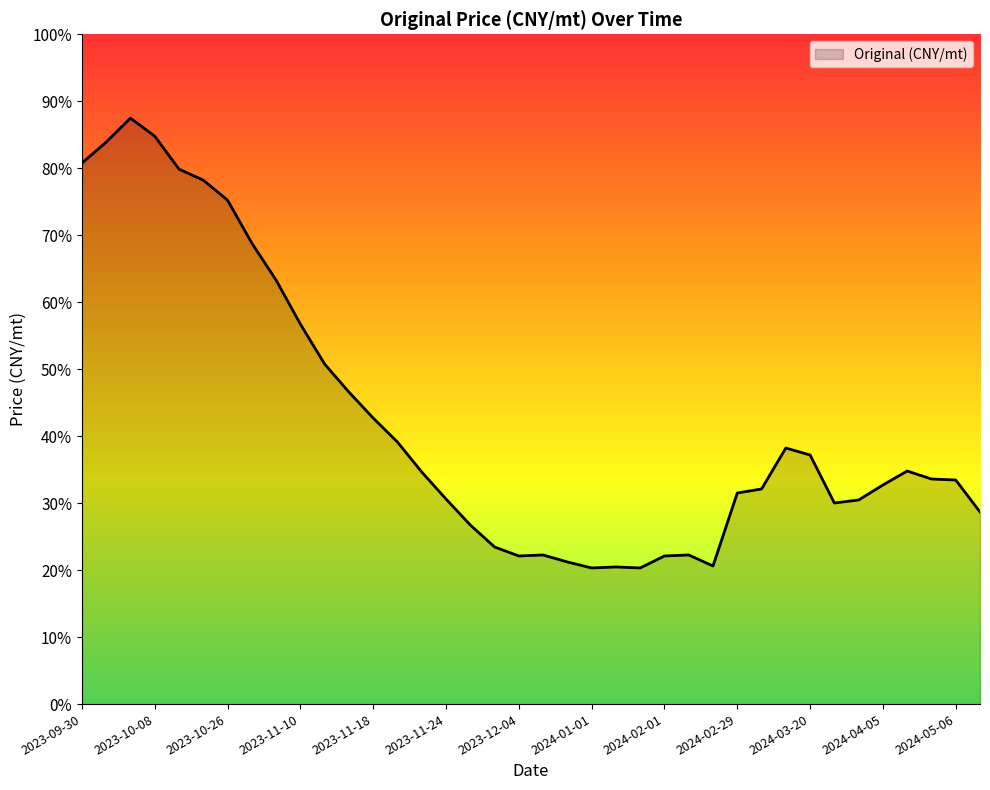

Where is the data nearest to the value 136595?

2023-11-10